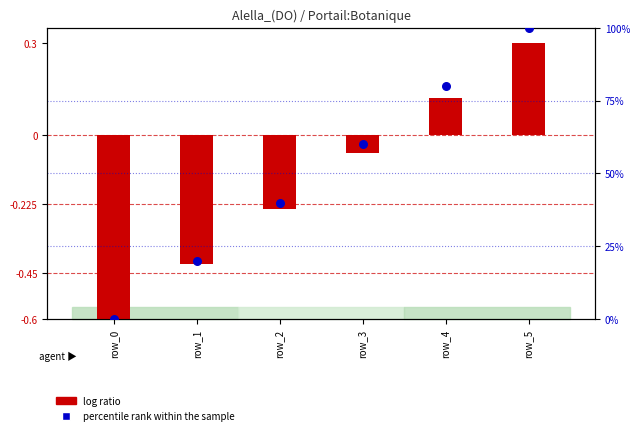

Which series has the widest spread of Y values?

percentile rank within the sample